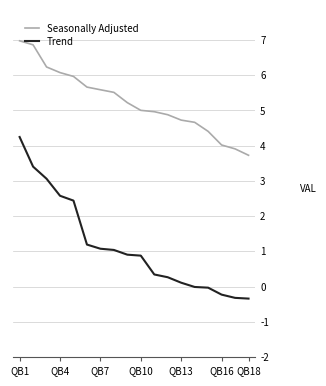

Rank the series by their average value, from highest to lowest.

Seasonally Adjusted, Trend